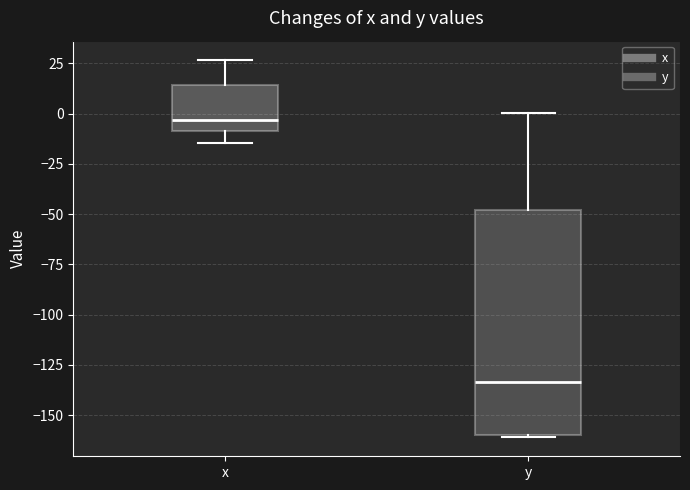

Reading left to right, read every box against the y-axis: the position of its median line, the range the box covers, and the ends of its whiskers. The values are not printed on the chart, so give them approximately, as read against the axis.

x: median -5, box -10 to 15, whiskers -15 to 25
y: median -135, box -160 to -50, whiskers -160 to 0